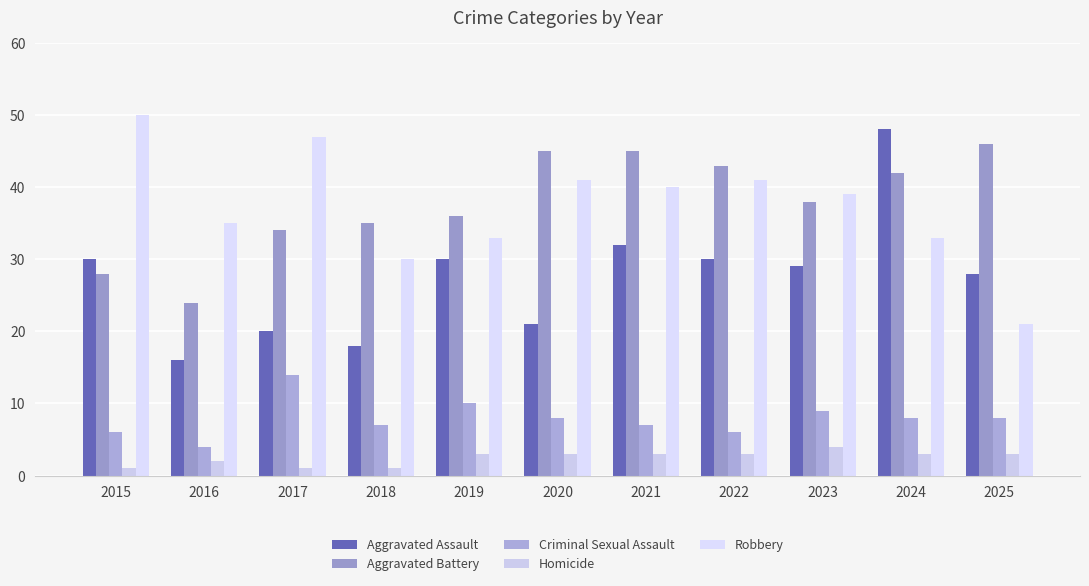

What is the minimum value for Criminal Sexual Assault?

4